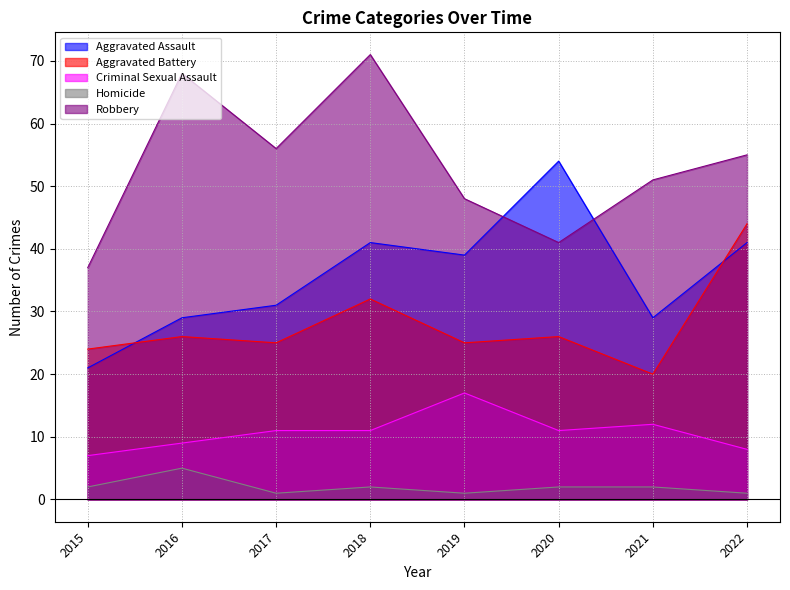

Which has a higher value, 2016 or 2021?

2016